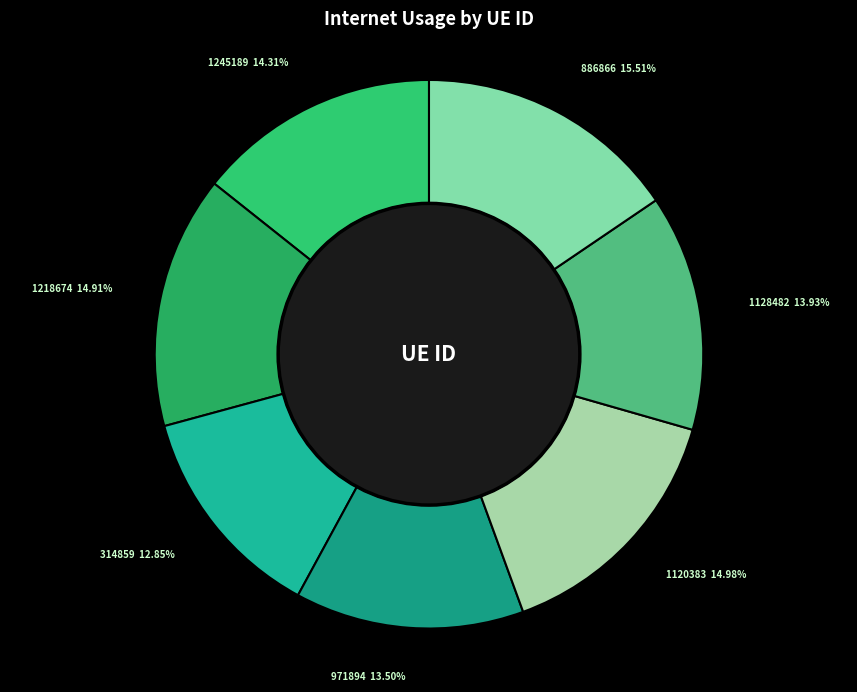

How many slices are in this pie chart?

7